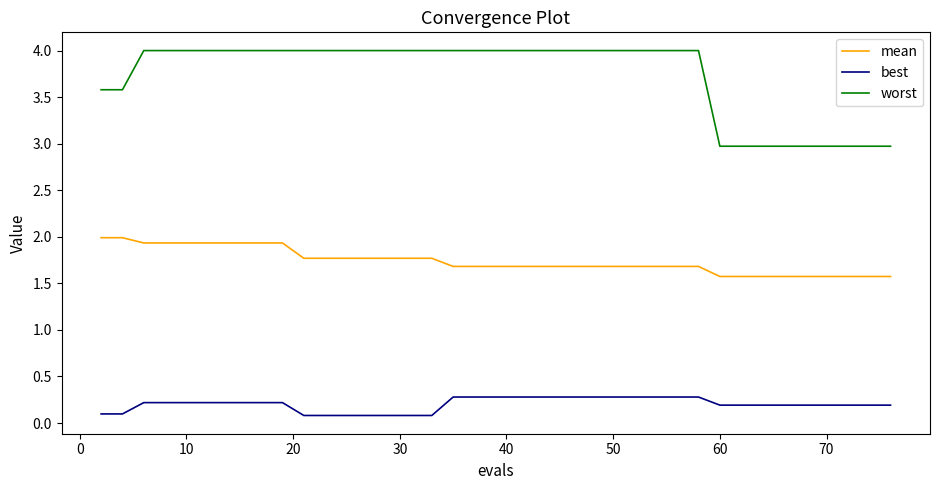

List the series in order of their peak value, highest first.

worst, mean, best